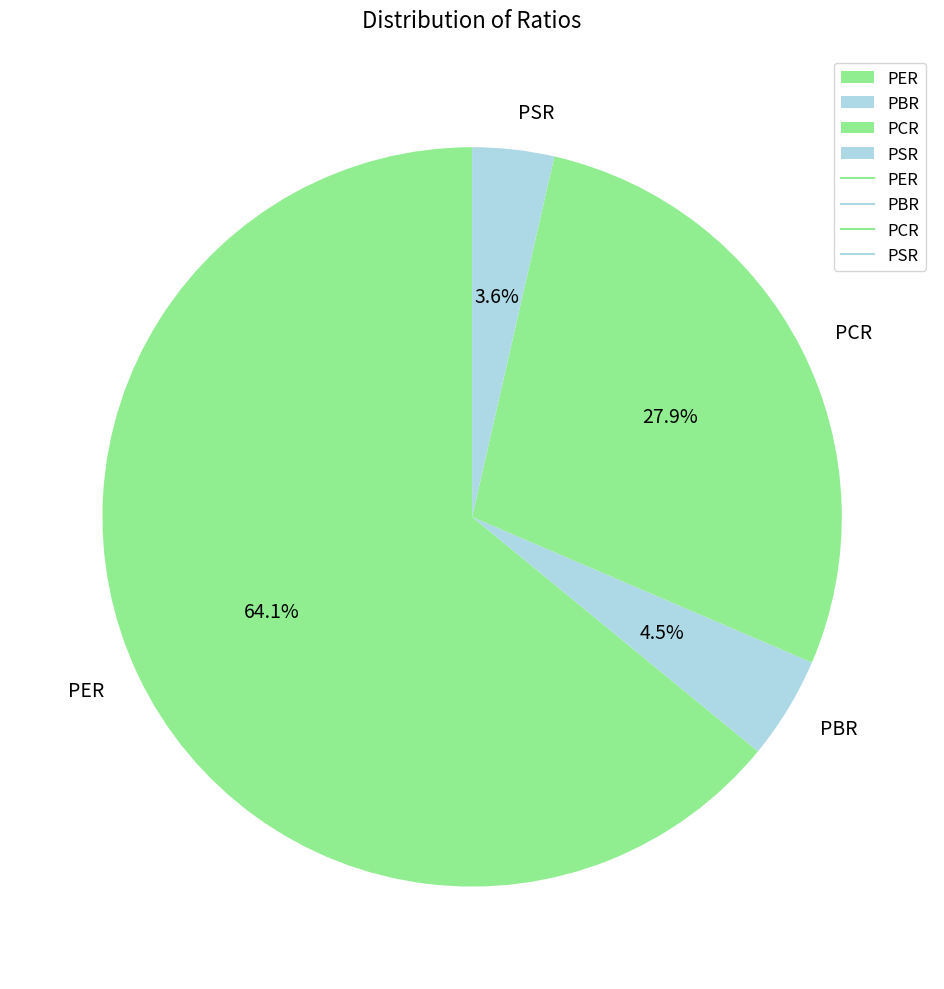

Between PBR and PER, which is larger?

PER